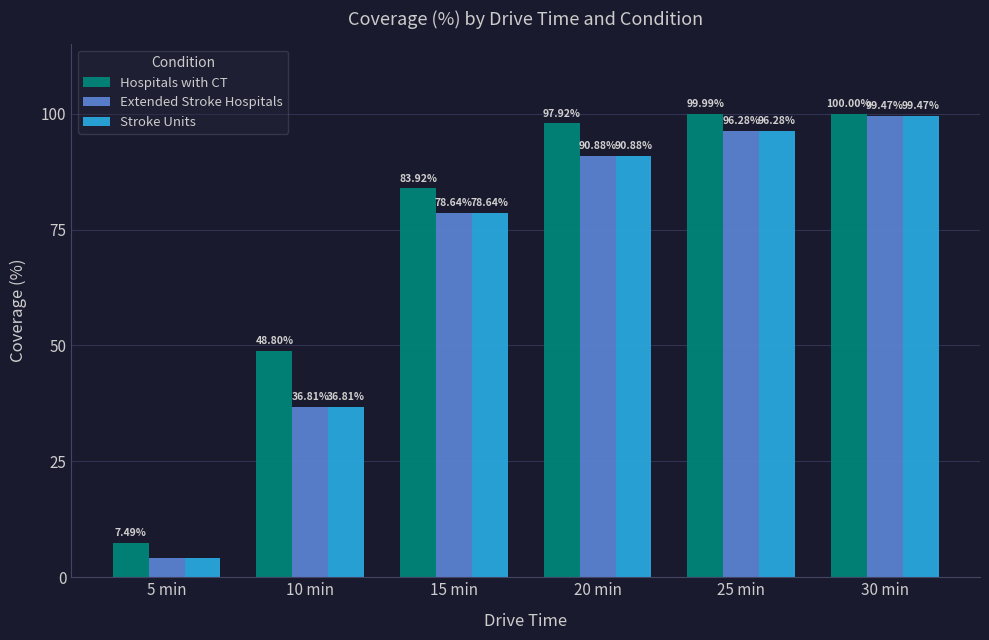

What is the difference between the highest and lowest values at 15 min?

5.3